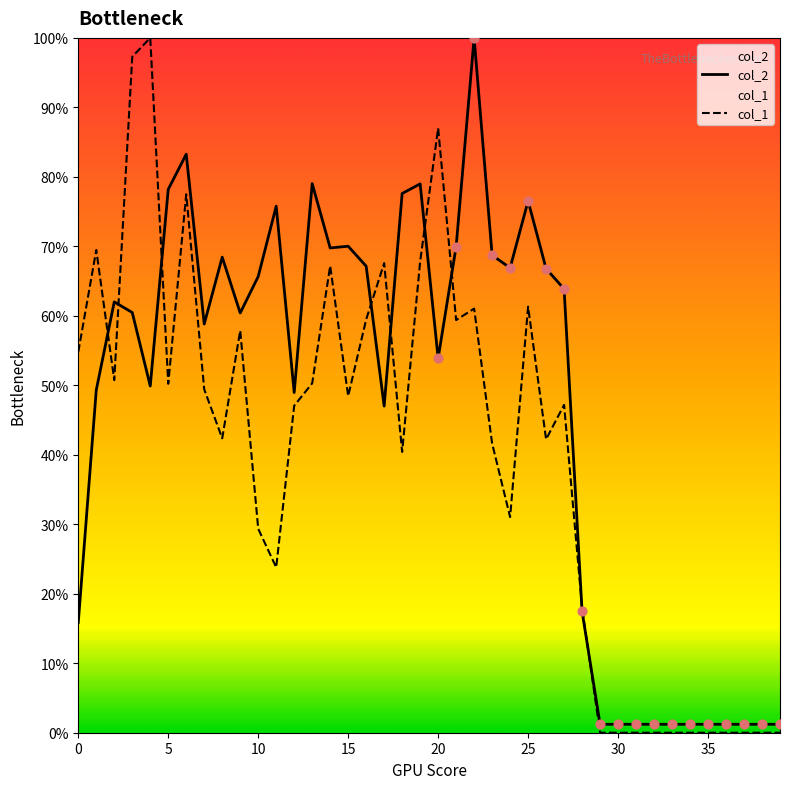

What are all the series names shown in the legend?

col_2, col_1